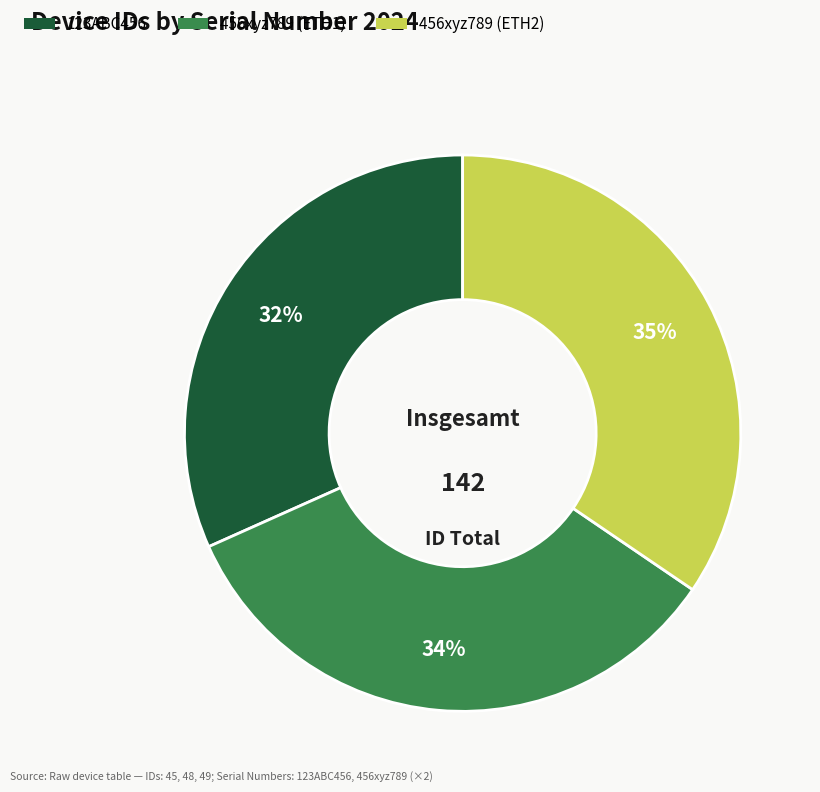

How many segments does this pie chart have?

3